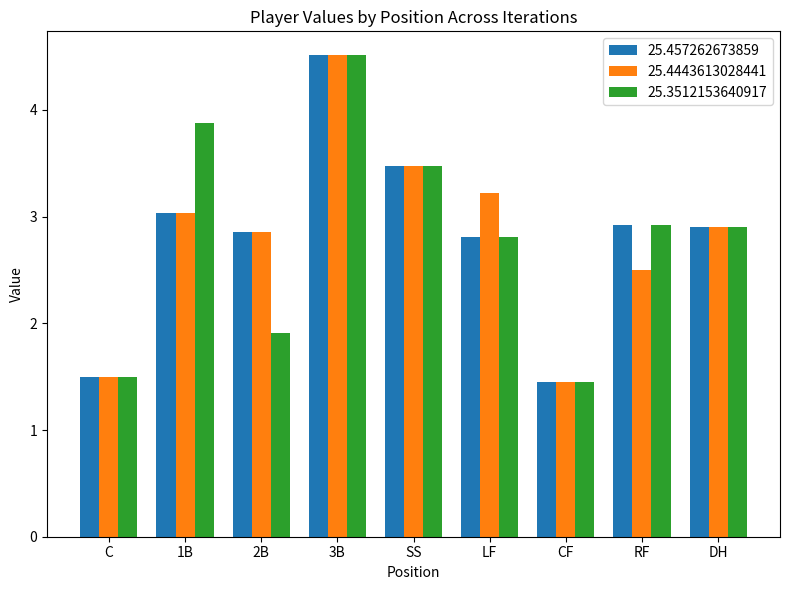

True or false: 25.3512153640917 has a value of 6.0 at 3B.

False